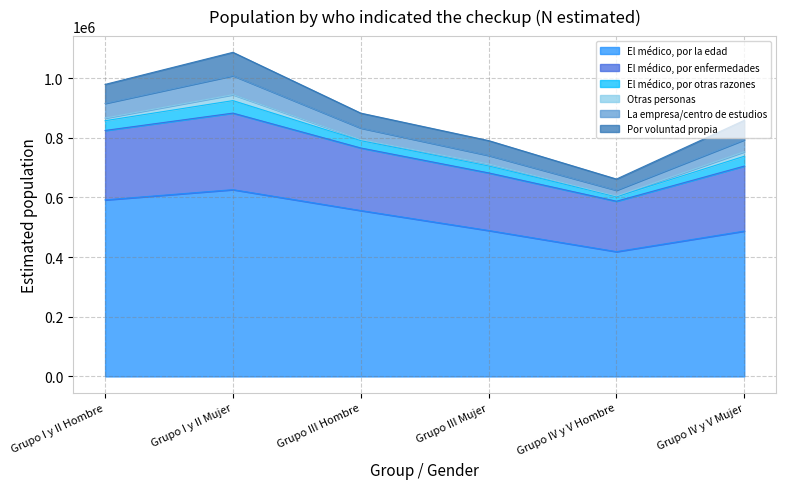

What is the lowest value of the El médico, por la edad series?

418357